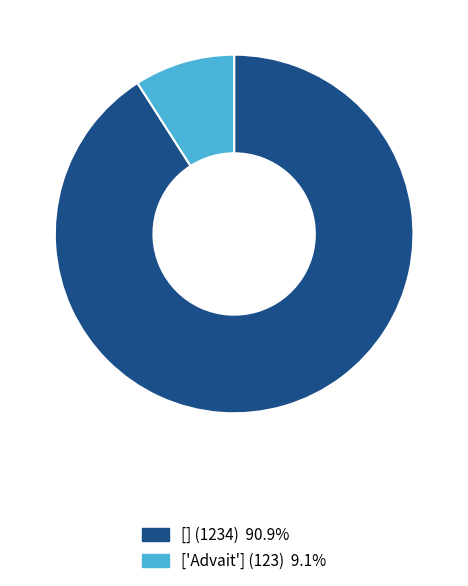

What is the largest slice in the pie chart?

[] (1234)